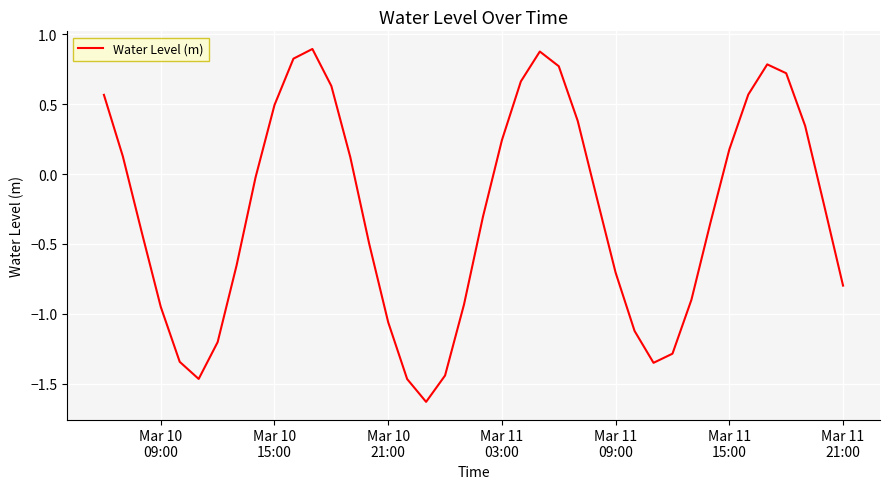

What is the greatest value displayed?

0.9